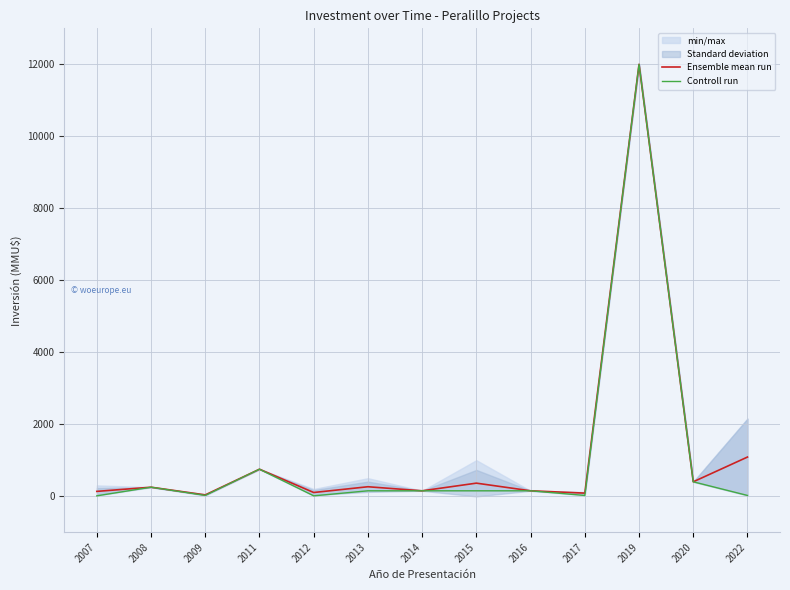

How many interior local peaks does the Controll run series have?

3